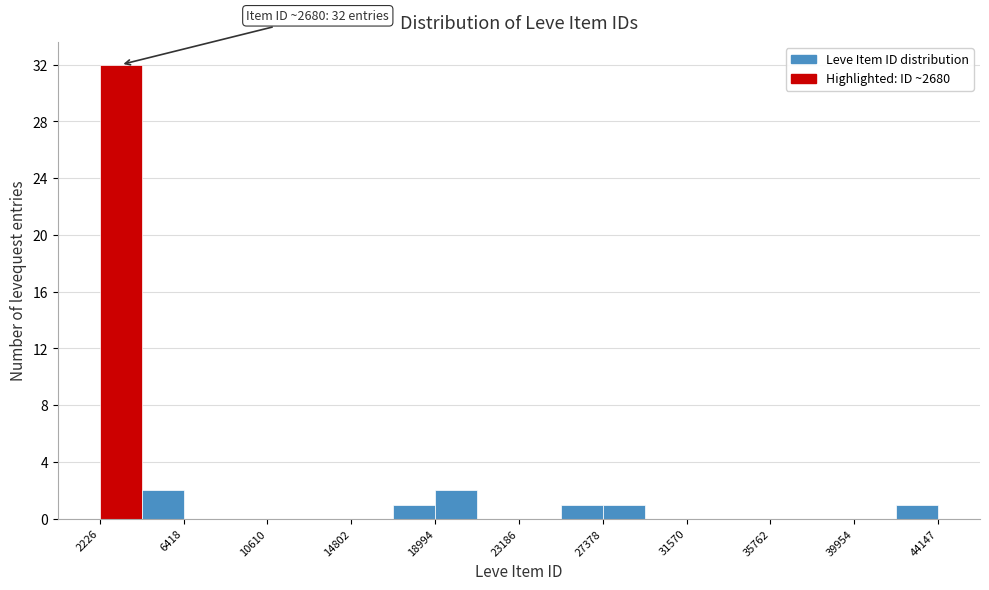

Over which range of the x-axis is the bar tallest?

2000 to 4500